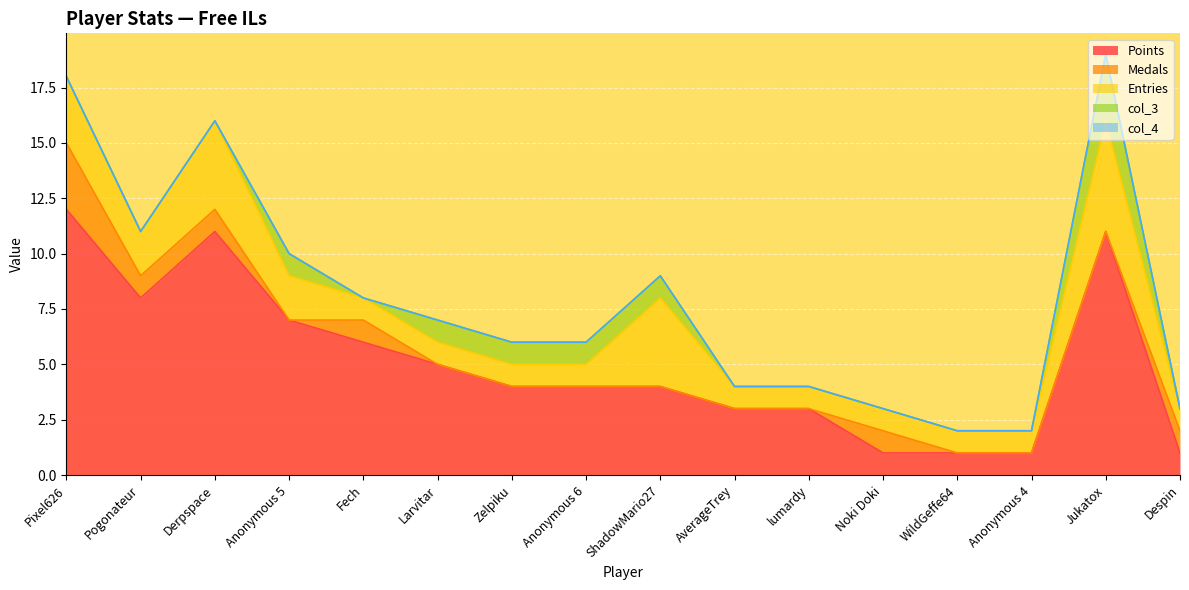

Between Pixel626 and Larvitar, which series saw the biggest shift?

Points